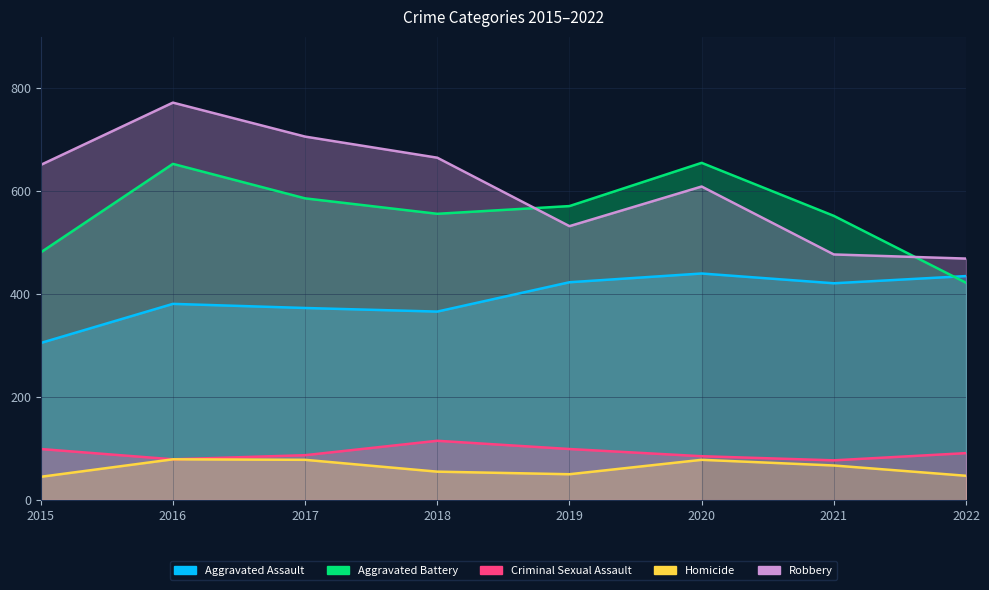

Count the number of categories in the chart.

8